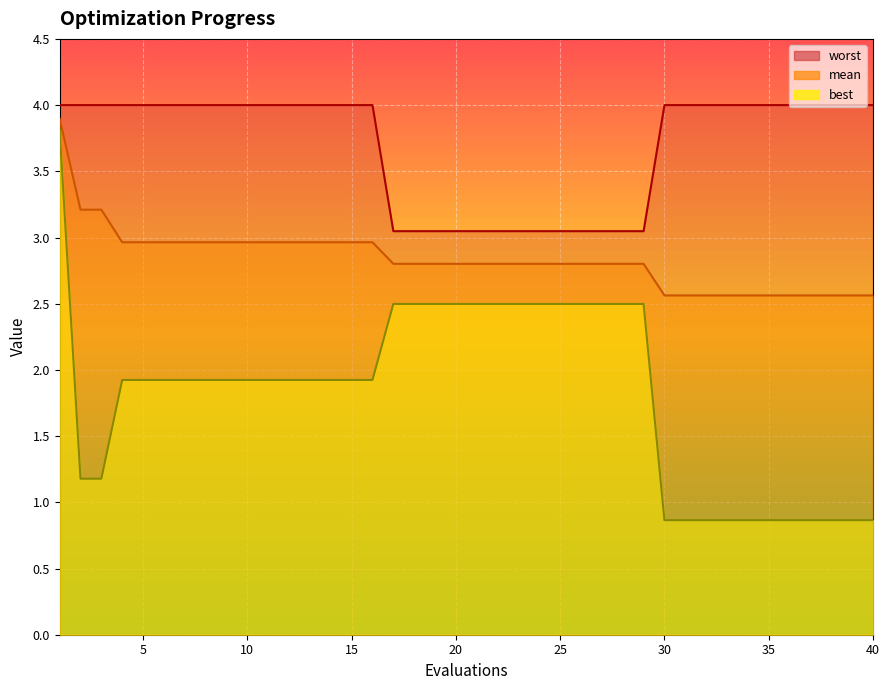

What is the sum of all mean values?

113.5